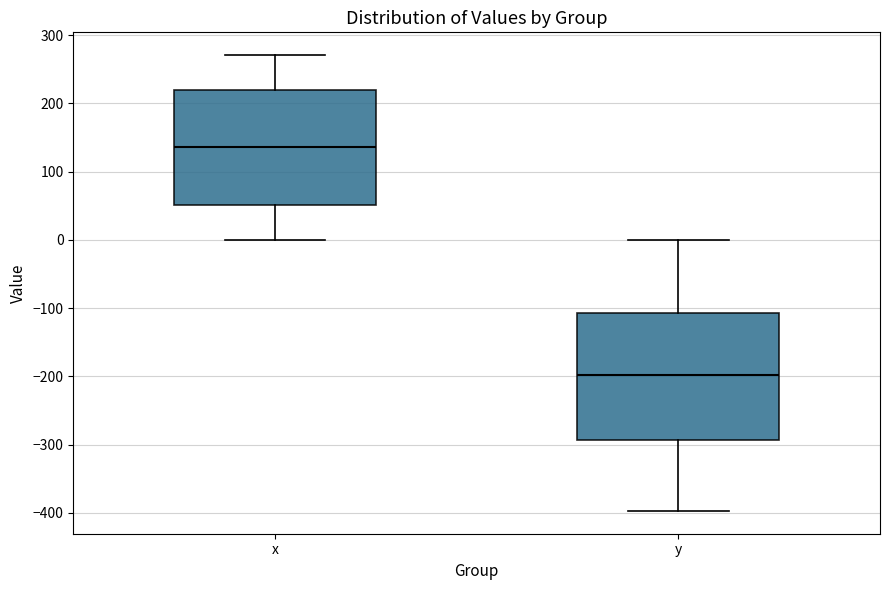

Which box has the highest median line?

x